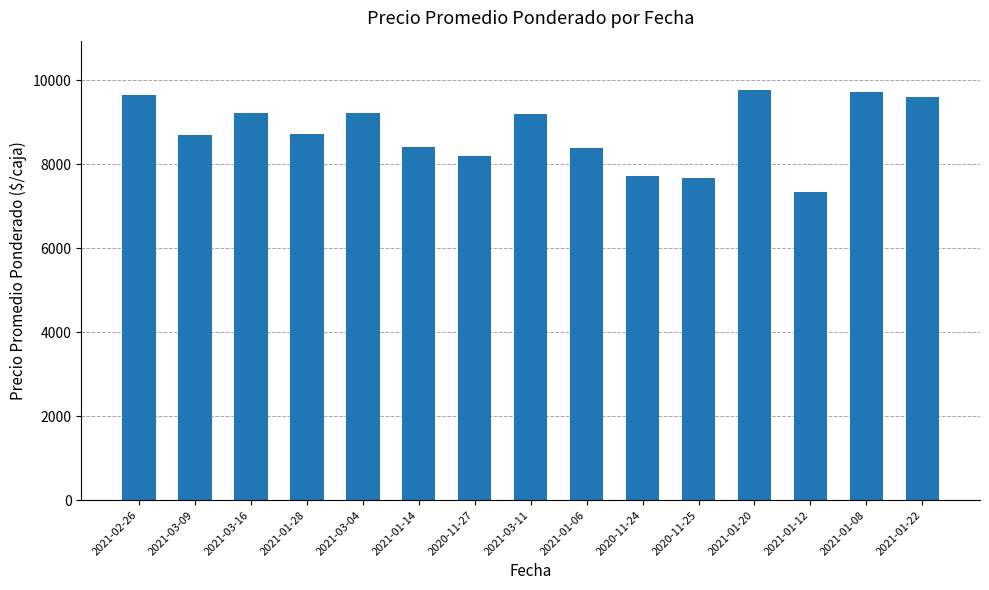

Is it true that the value at 2020-11-25 is 13014?

False